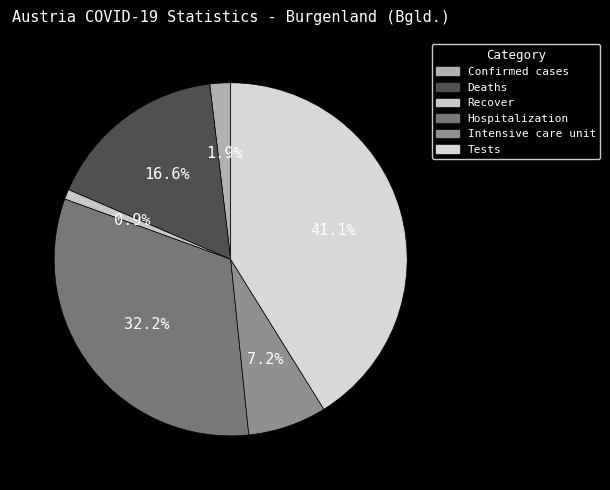

Which category has the biggest portion of the pie?

Tests